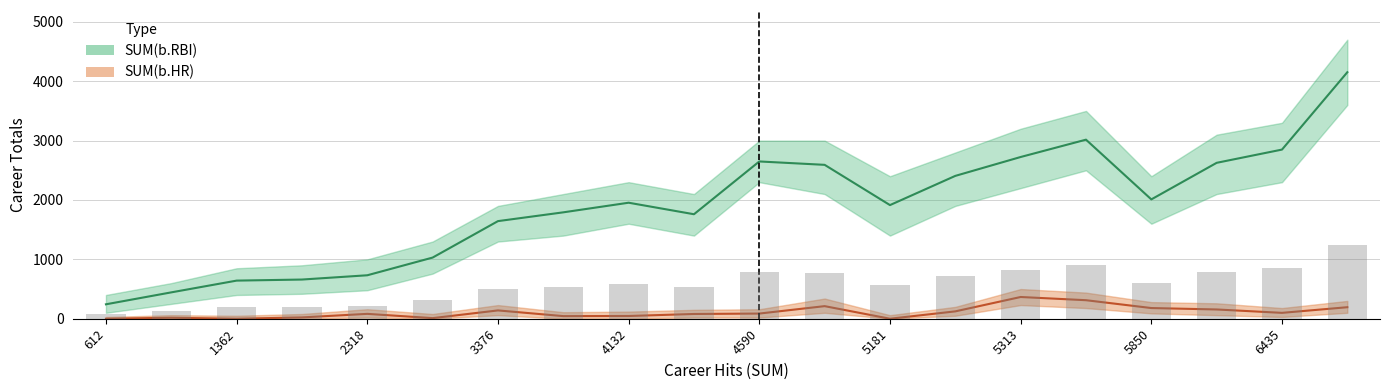

How many values in SUM(b.HR) are above zero?

17